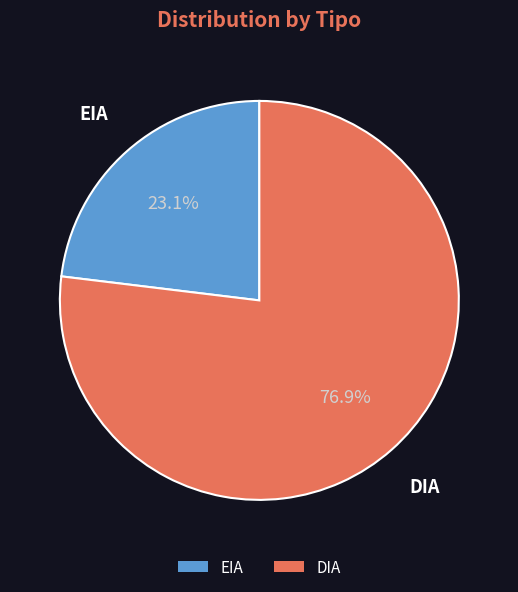

Does DIA represent more than half of the total?

Yes